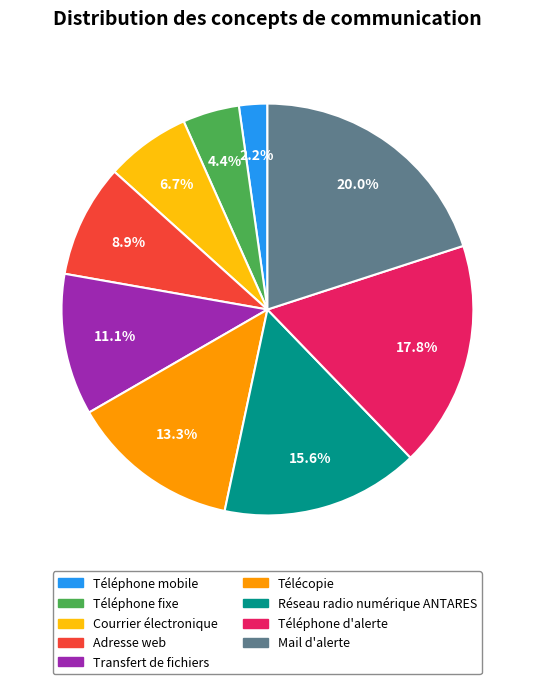

Between Téléphone d'alerte and Adresse web, which is larger?

Téléphone d'alerte